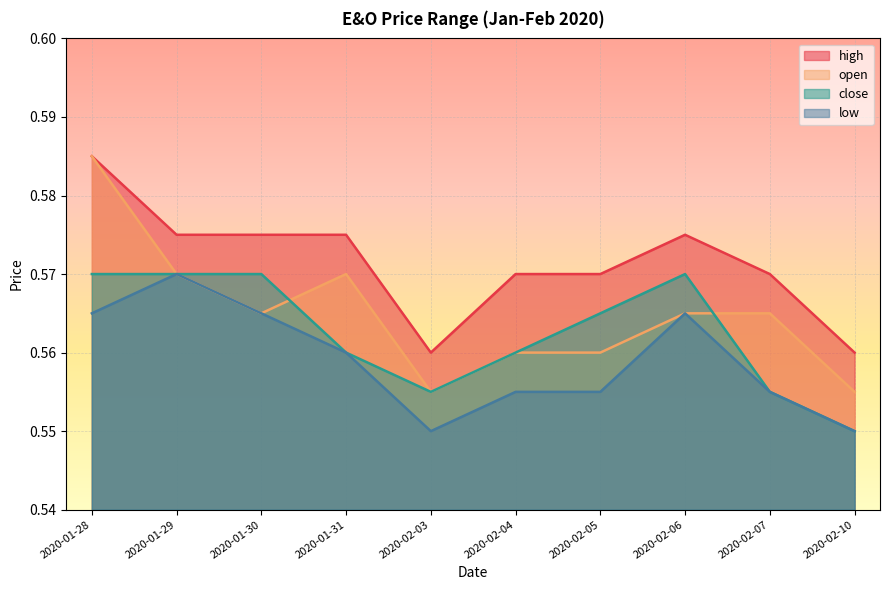

True or false: low and close cross at least once.

False